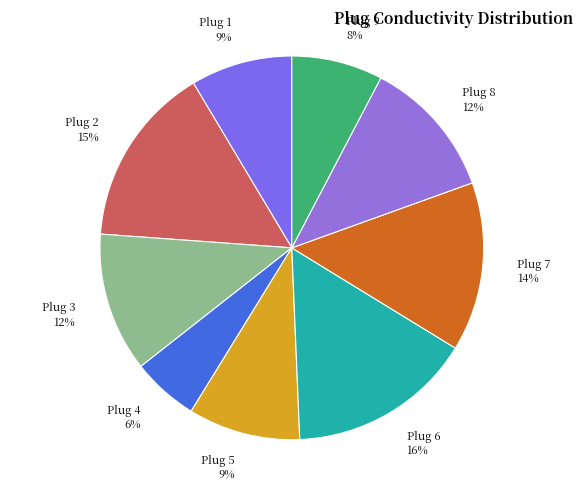

Which category has the smallest portion of the pie?

Plug 4